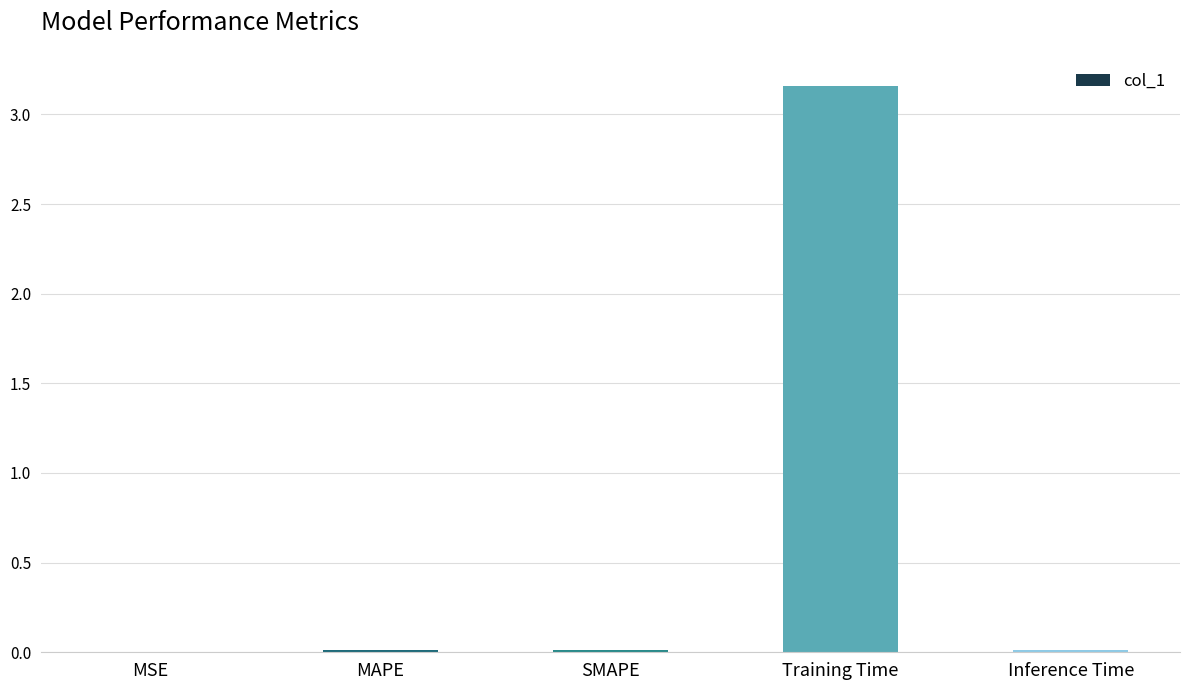

Which label corresponds to the largest value in the chart?

Training Time